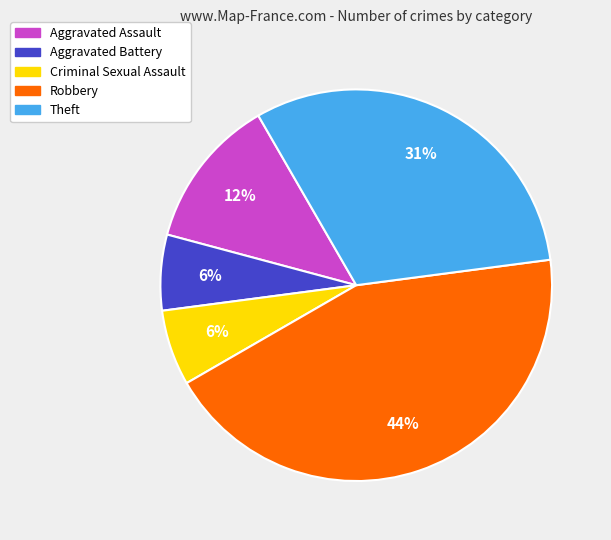

Approximately how many times larger is the value at Theft compared to Robbery?

0.7